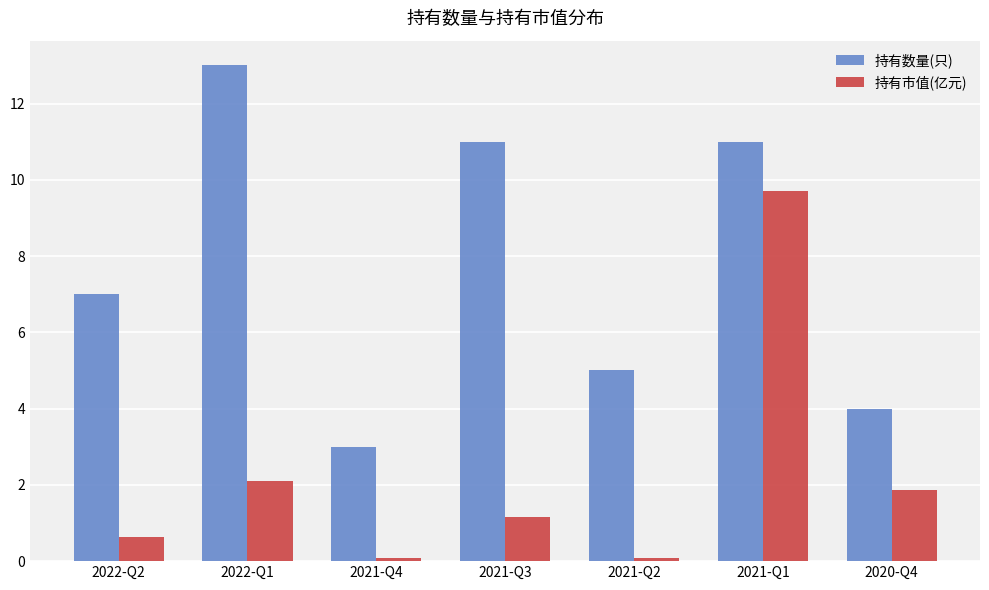

What is the label of the 4th bar from the right?

2021-Q3